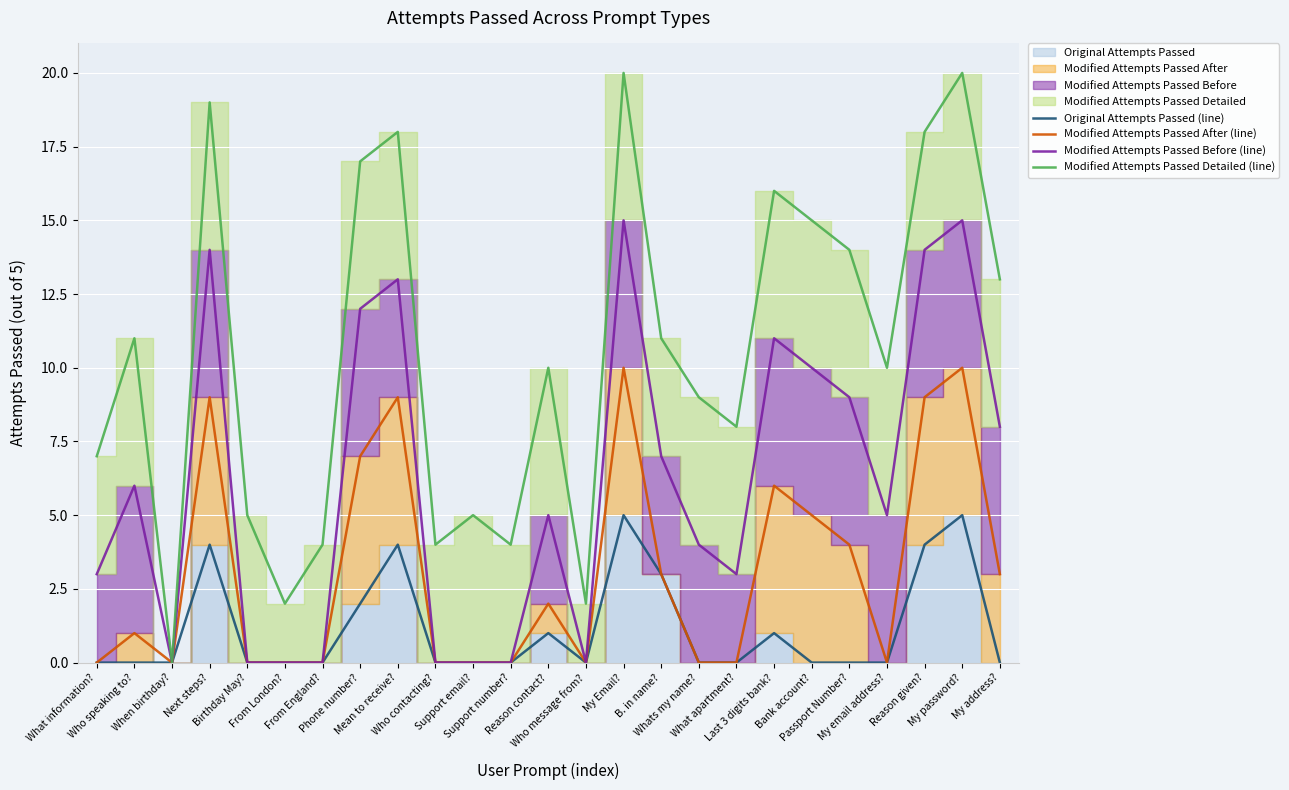

Reading left to right, extract all data points from this chart.

Original Attempts Passed (line): 0	0	0	4	0	0	0	2	4	0	0	0	1	0	5	3	0	0	1	0	0	0	4	5	0
Modified Attempts Passed After (line): 0	1	0	9	0	0	0	7	9	0	0	0	2	0	10	3	0	0	6	5	4	0	9	10	3
Modified Attempts Passed Before (line): 3	6	0	14	0	0	0	12	13	0	0	0	5	0	15	7	4	3	11	10	9	5	14	15	8
Modified Attempts Passed Detailed (line): 7	11	0	19	5	2	4	17	18	4	5	4	10	2	20	11	9	8	16	15	14	10	18	20	13